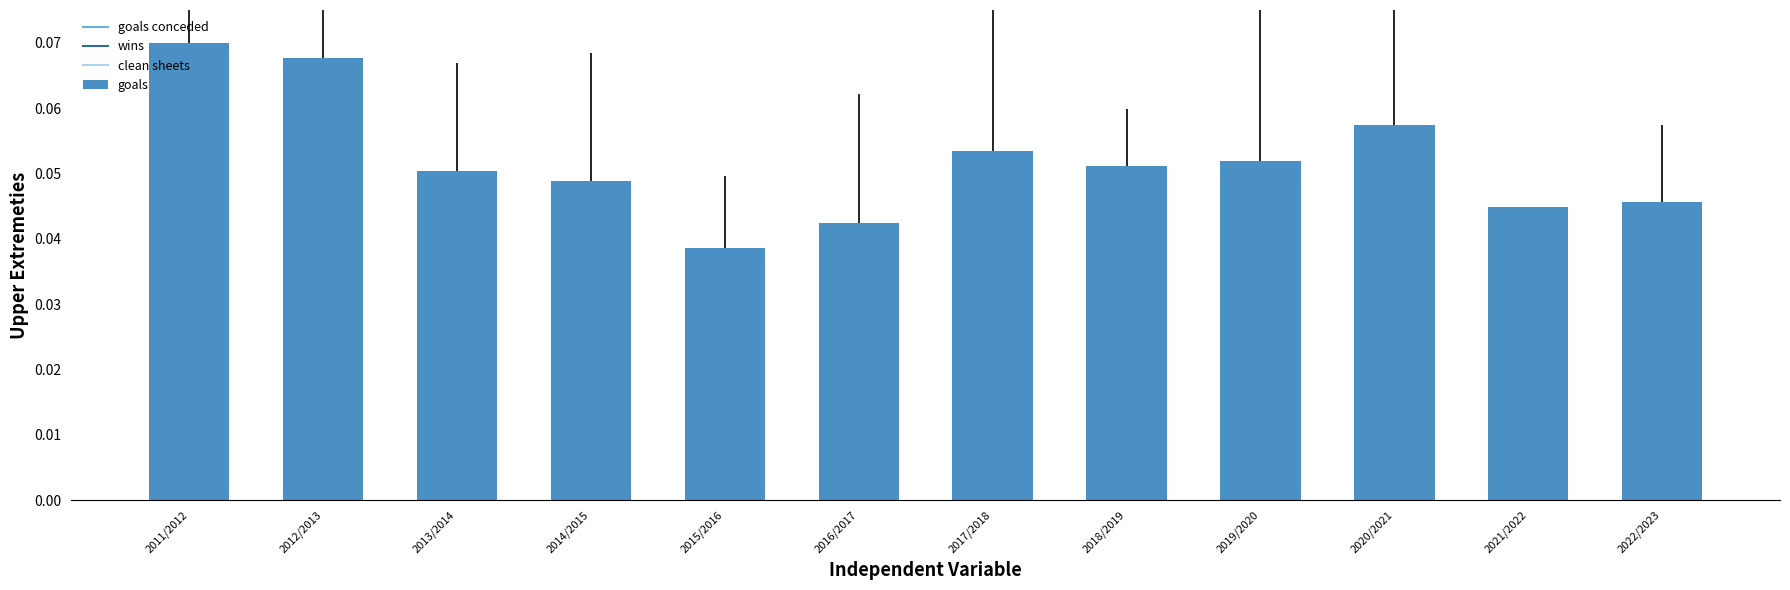

What is the label of the 10th bar from the left?

2020/2021